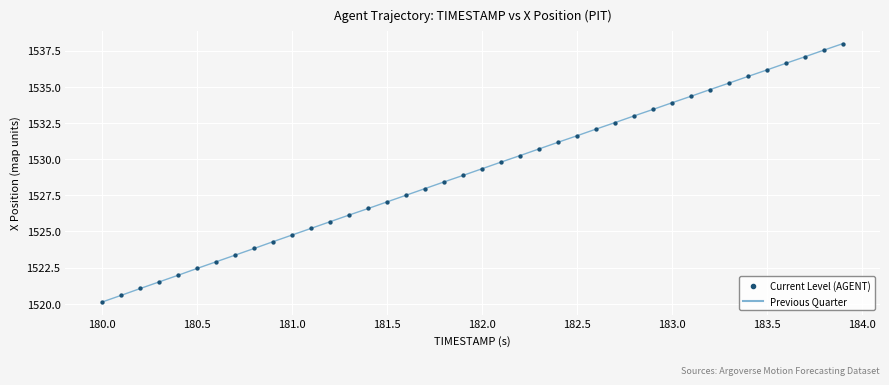

What is the difference between the maximum and minimum values?

17.9